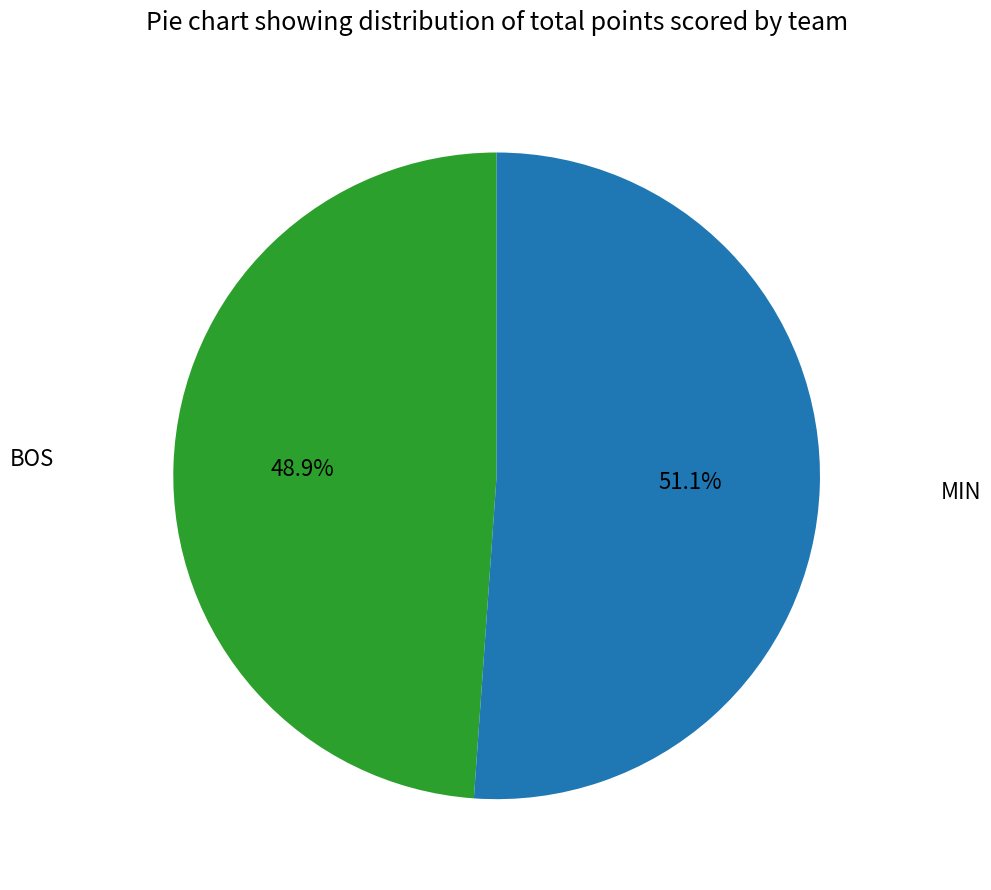

To the nearest percent, what is the average slice percentage?

50%